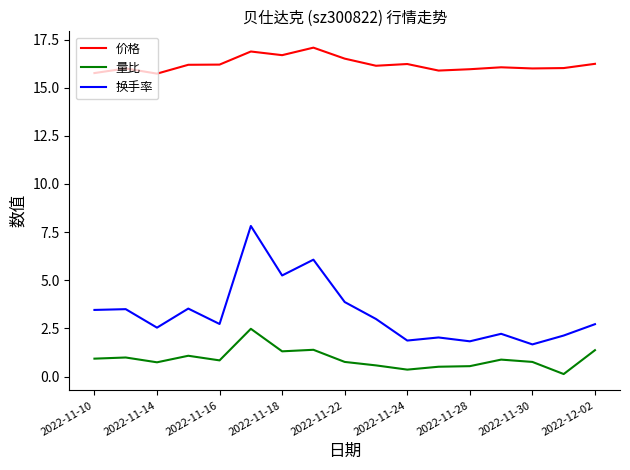

Rank the series by their maximum value, from lowest to highest.

量比, 换手率, 价格